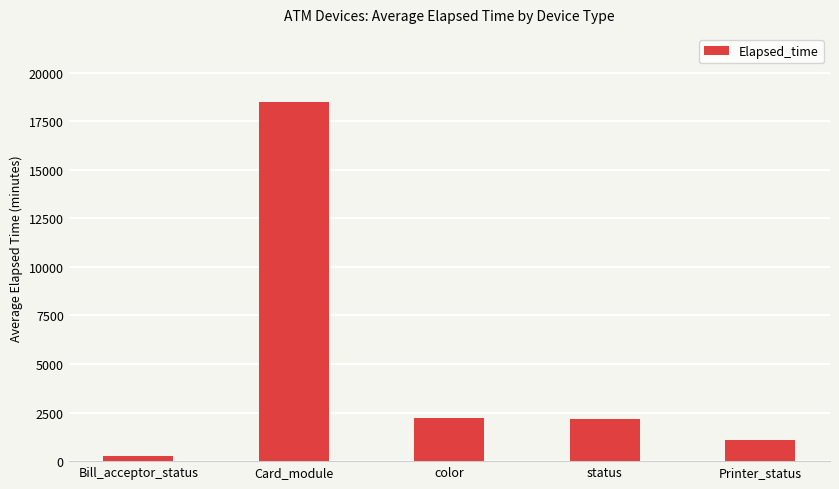

Which category has the highest value across all series?

Card_module